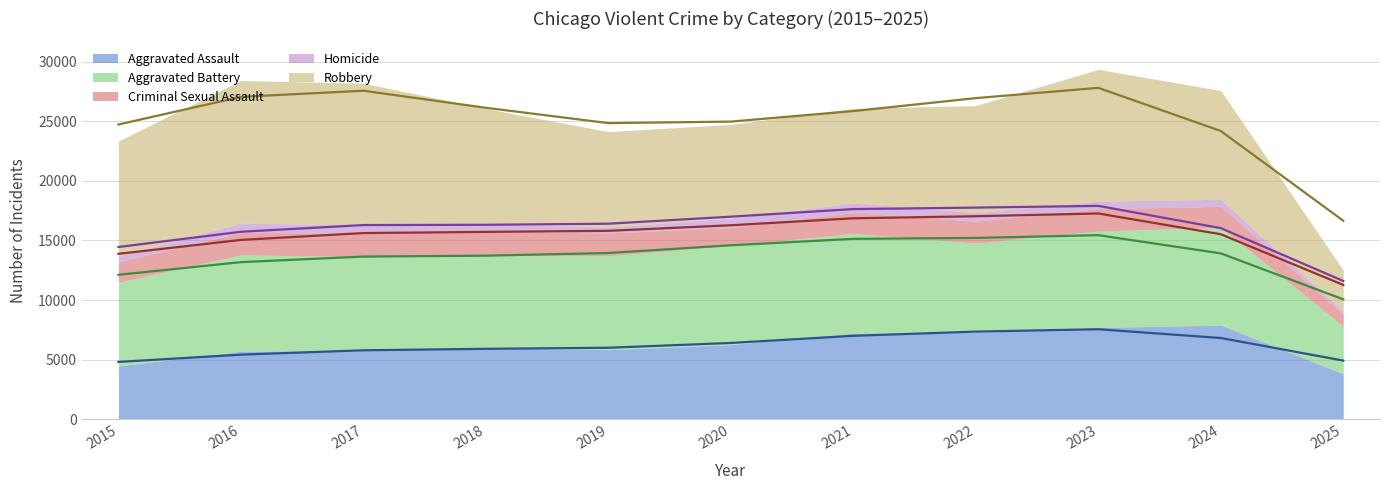

What is the difference between the maximum and second lowest values in the Aggravated Battery series?

1328